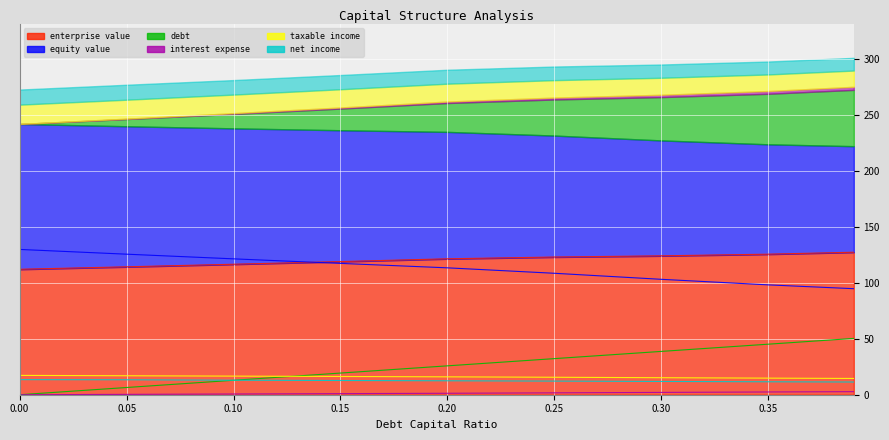

The equity_value series shows 113.2 at 0.2. True or false?

True